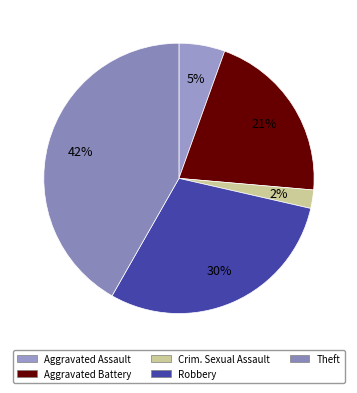

Is there any slice that represents more than half of the pie?

No